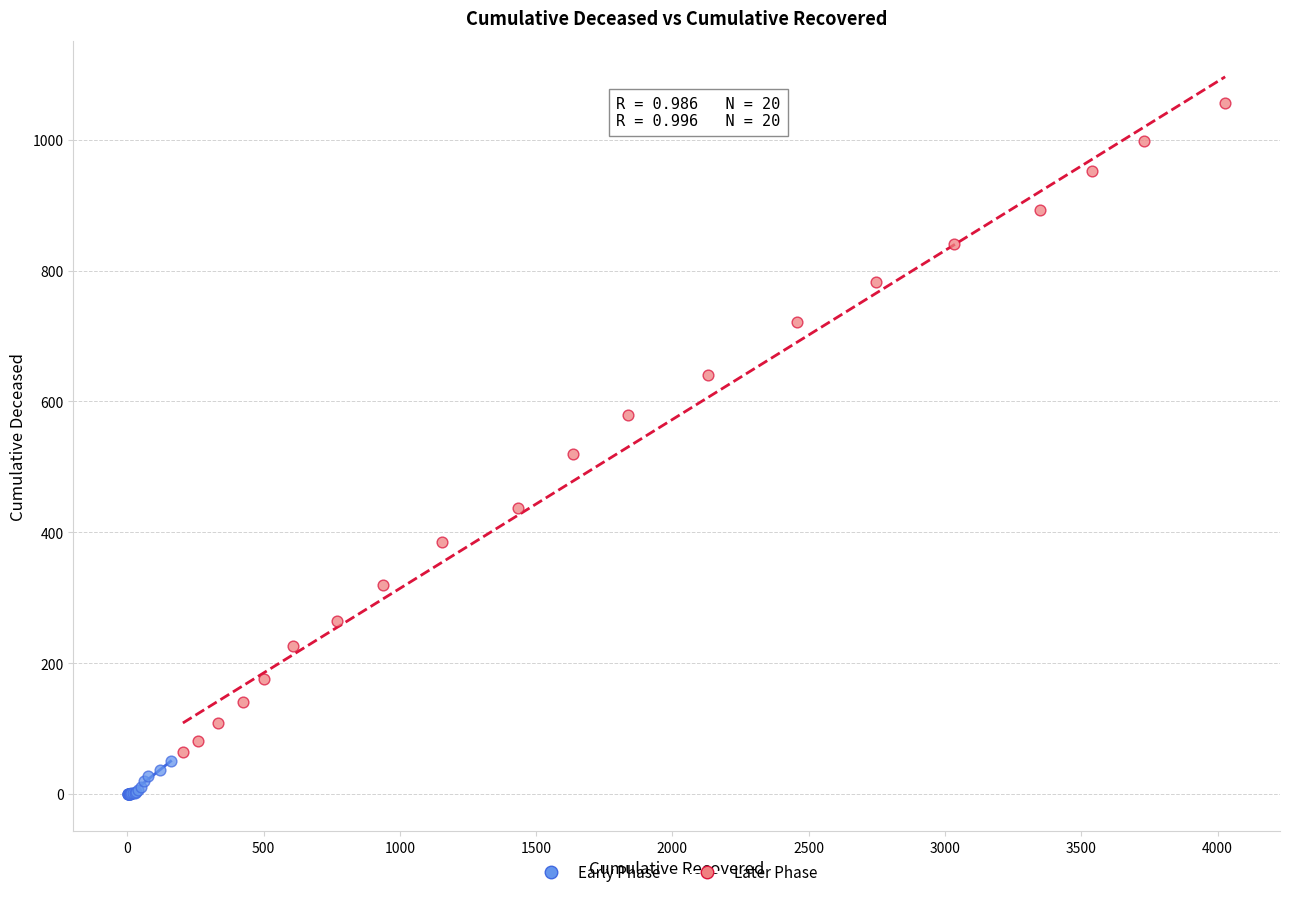

Which series reaches the minimum Y coordinate?

Early Phase